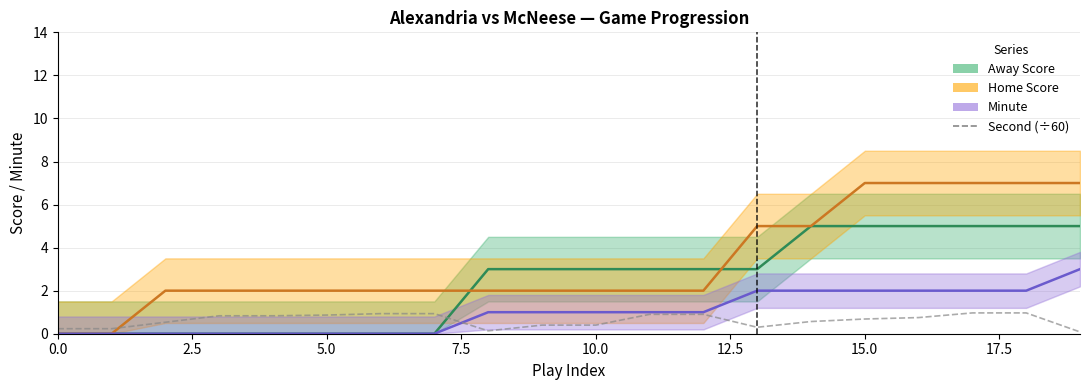

Does the chart display data point markers on the line(s)?

No